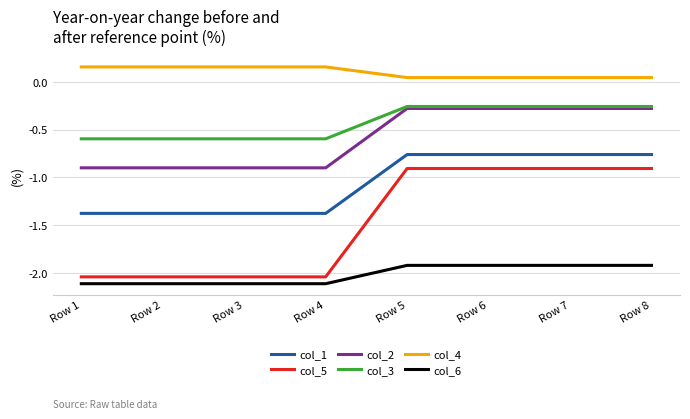

Count the col_4 values in the range 0 to 1.

8